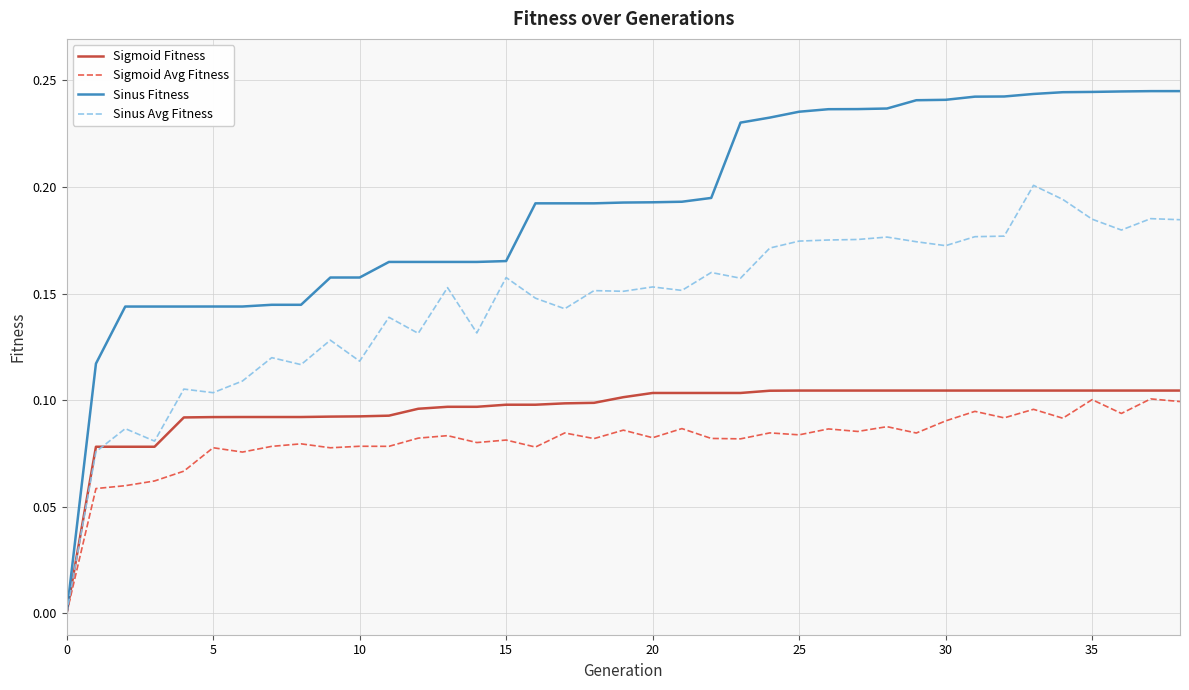

Which series has the largest total across all categories?

Sinus Fitness